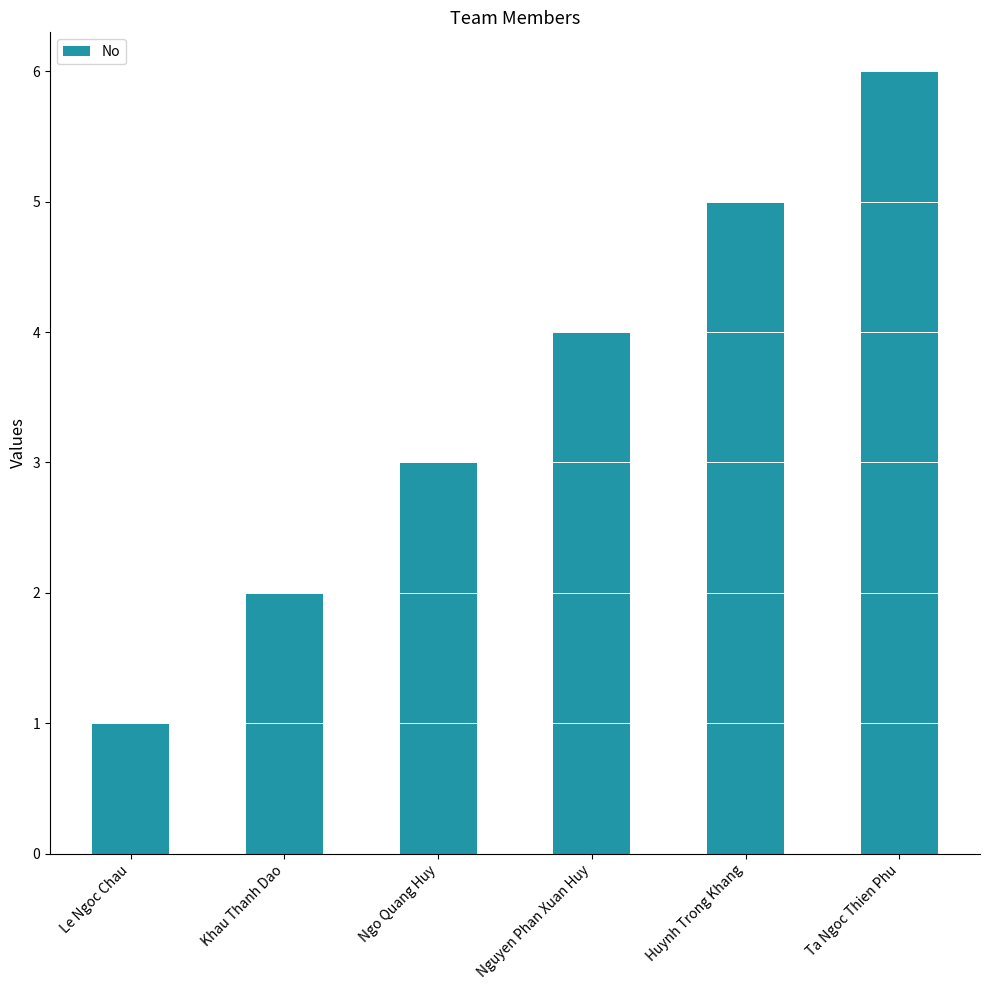

What is the approximate value at Khau Thanh Dao?

2